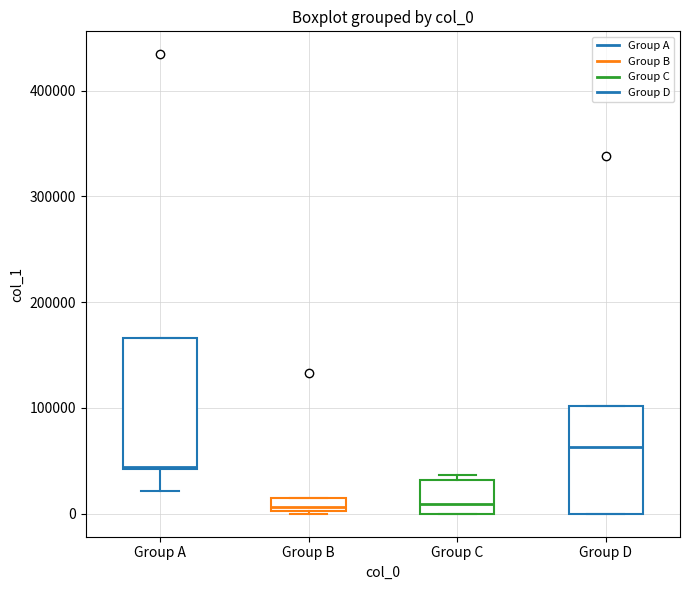

Which box is the tallest, from its lower edge to its upper edge?

Group A